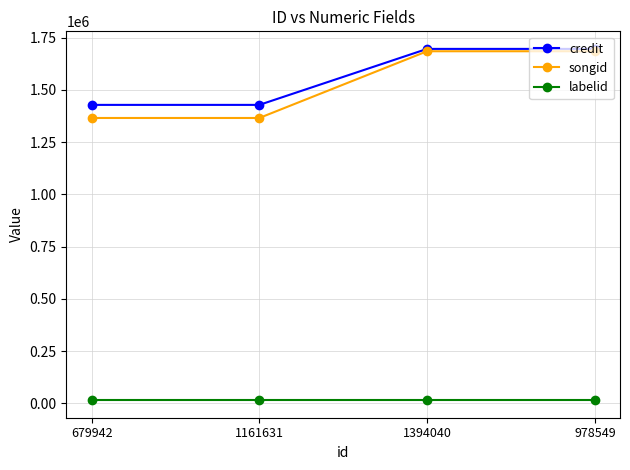

What are all the series names shown in the legend?

credit, songid, labelid